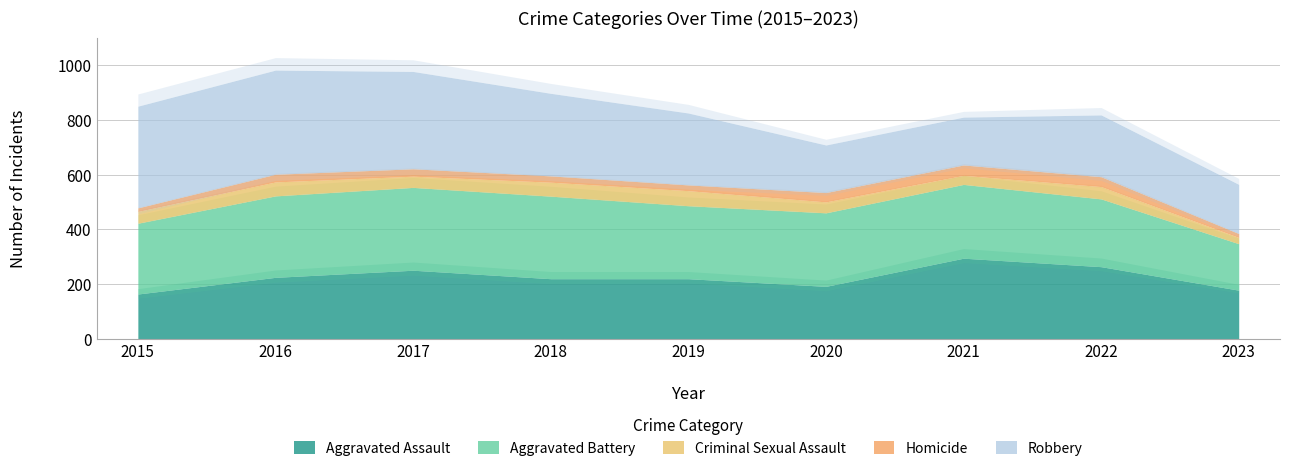

Reading left to right, extract all data points from this chart.

Aggravated Assault: 164	225	251	220	220	192	295	264	178
Aggravated Battery: 259	298	303	302	267	269	270	248	170
Criminal Sexual Assault: 43	51	41	51	55	40	33	45	23
Homicide: 13	28	27	23	21	34	38	36	14
Robbery: 372	381	356	302	263	174	175	226	180